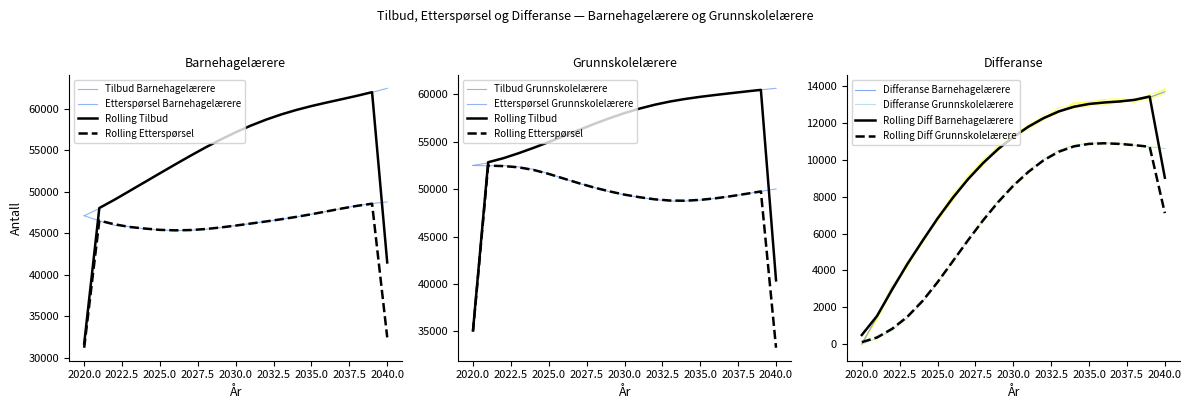

List the series in order of their peak value, highest first.

Tilbud_Barnehagelærere, Tilbud_Grunnskolelærere, Etterspørsel_Grunnskolelærere, Etterspørsel_Barnehagelærere, Differanse_Barnehagelærere, Differanse_Grunnskolelærere